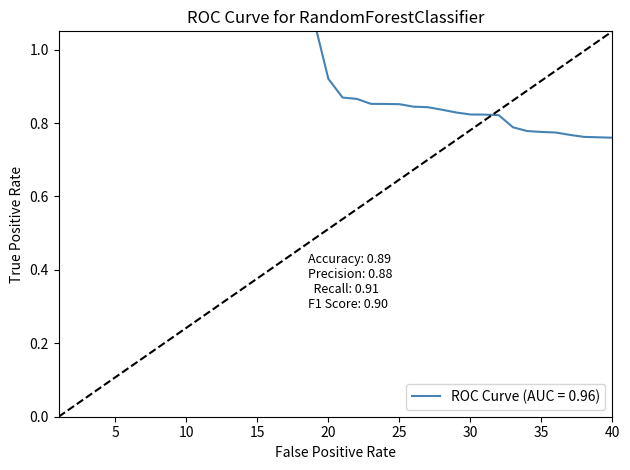

What is the value of the 17th point from the left?

1.4